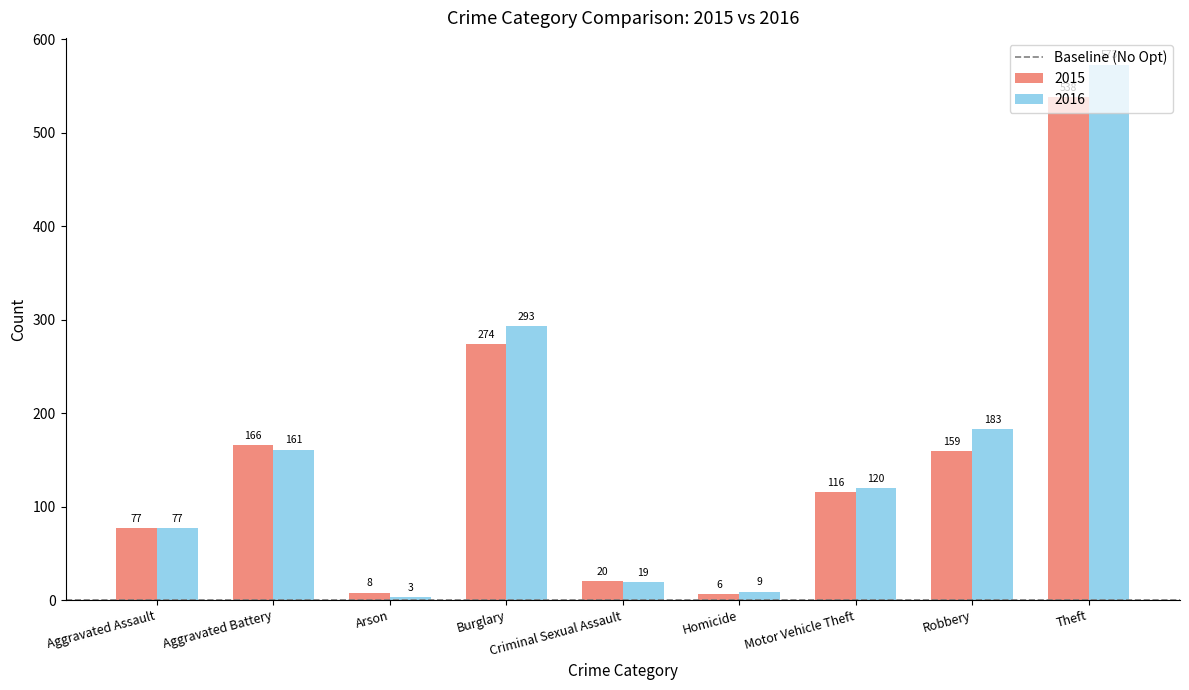

Read the 2016 value at Theft.

573